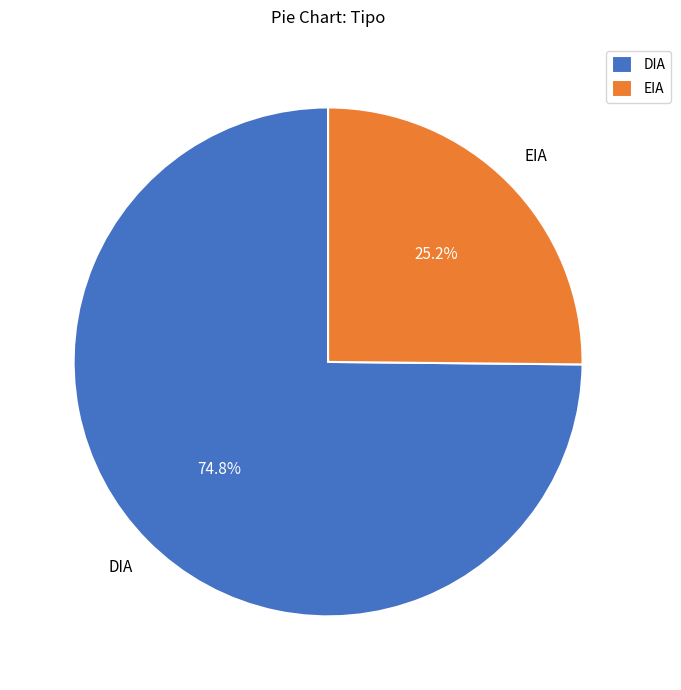

To the nearest percent, what percentage of the pie is EIA?

25%